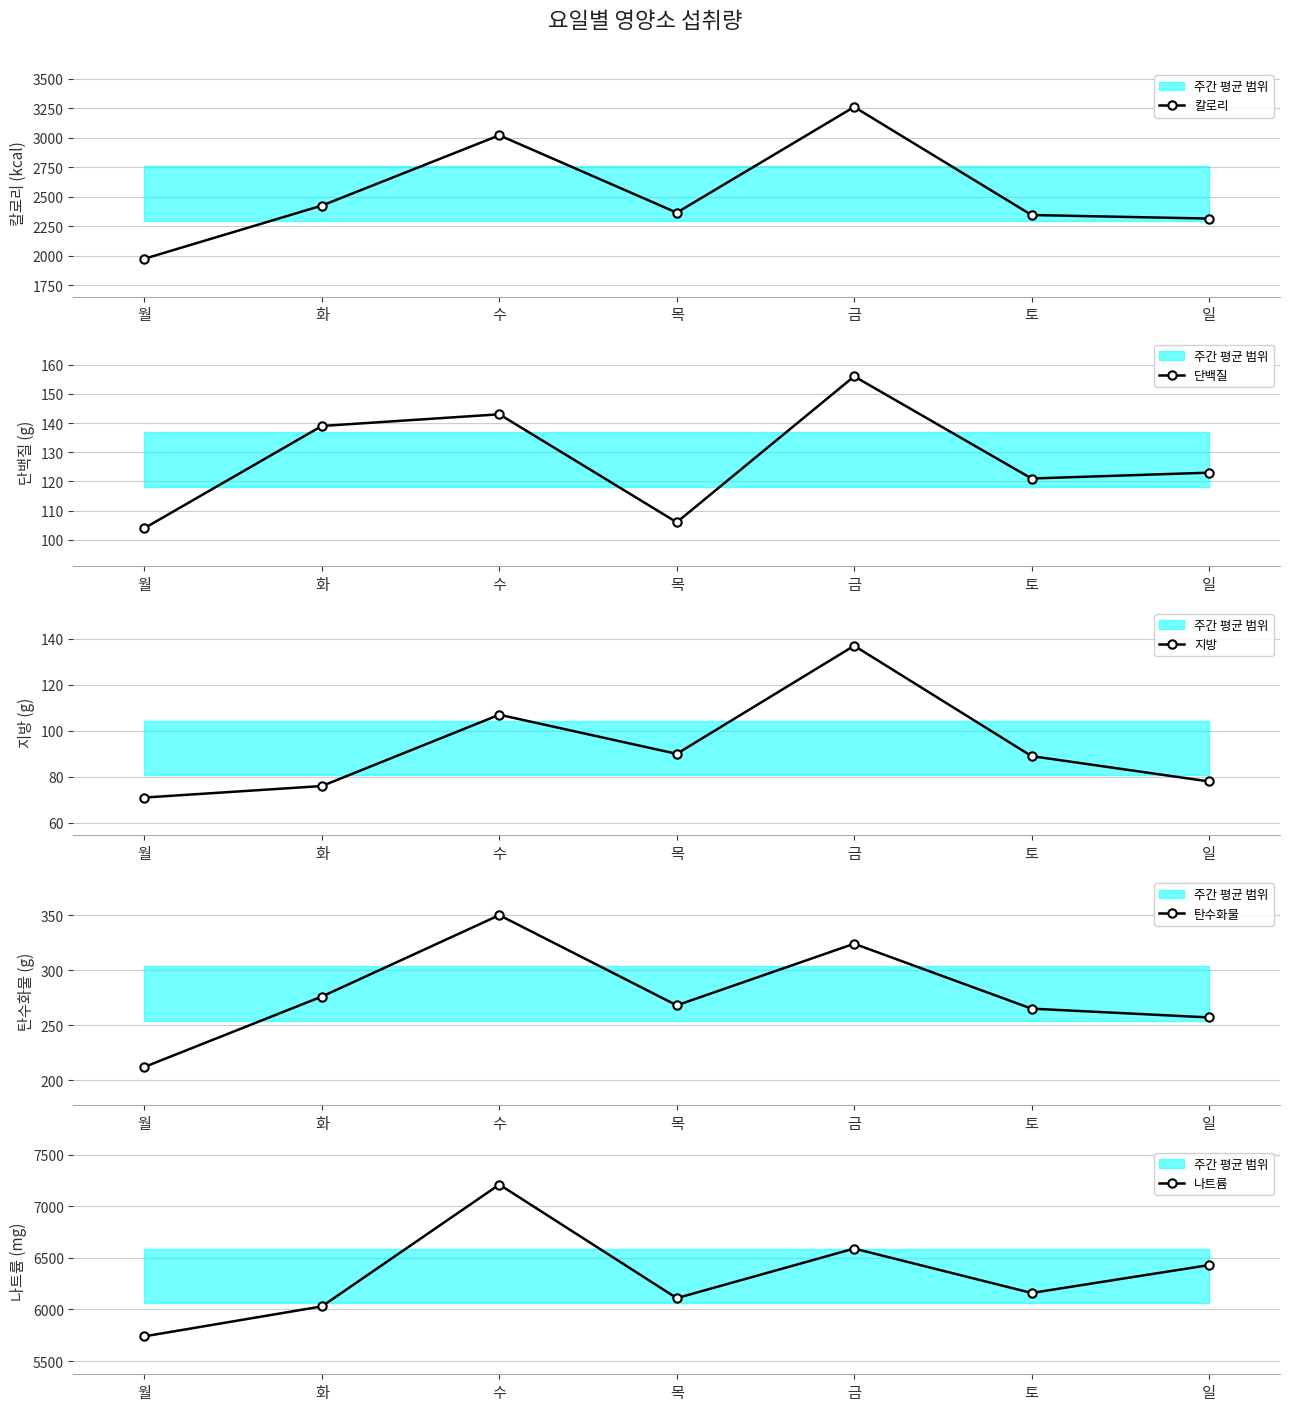

Reading right to left, list all the values displayed in this chart.

칼로리: 일=2315	토=2345	금=3260	목=2365	수=3020	화=2425	월=1975
단백질: 일=123	토=121	금=156	목=106	수=143	화=139	월=104
지방: 일=78	토=89	금=137	목=90	수=107	화=76	월=71
탄수화물: 일=257	토=265	금=324	목=268	수=350	화=276	월=212
나트륨: 일=6430	토=6160	금=6590	목=6110	수=7210	화=6030	월=5740